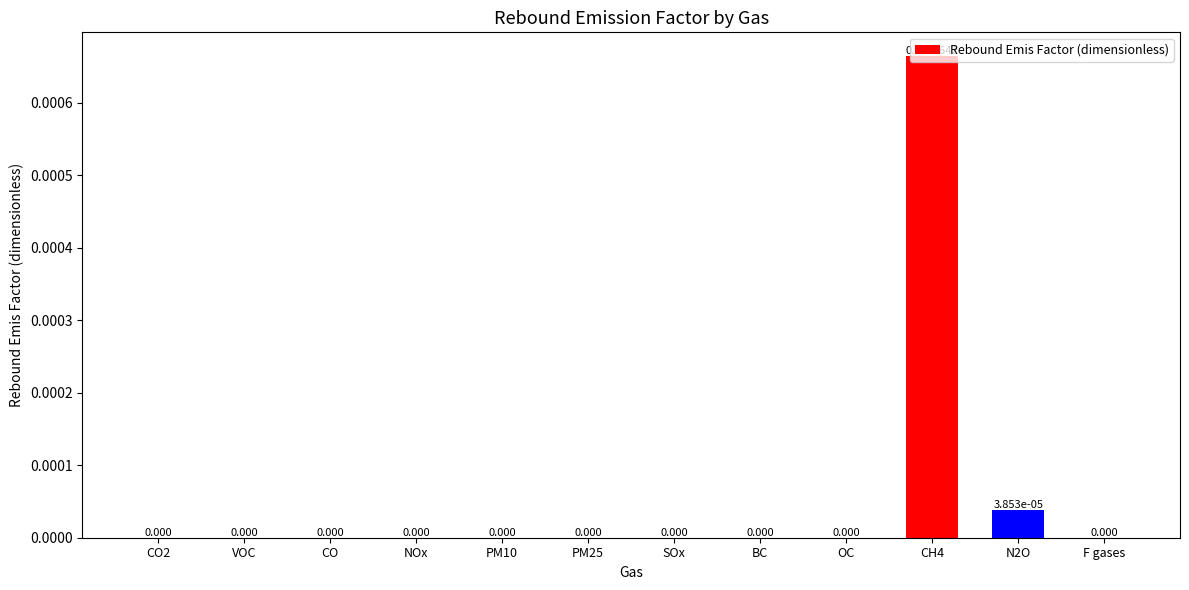

Are the bars horizontal?

No